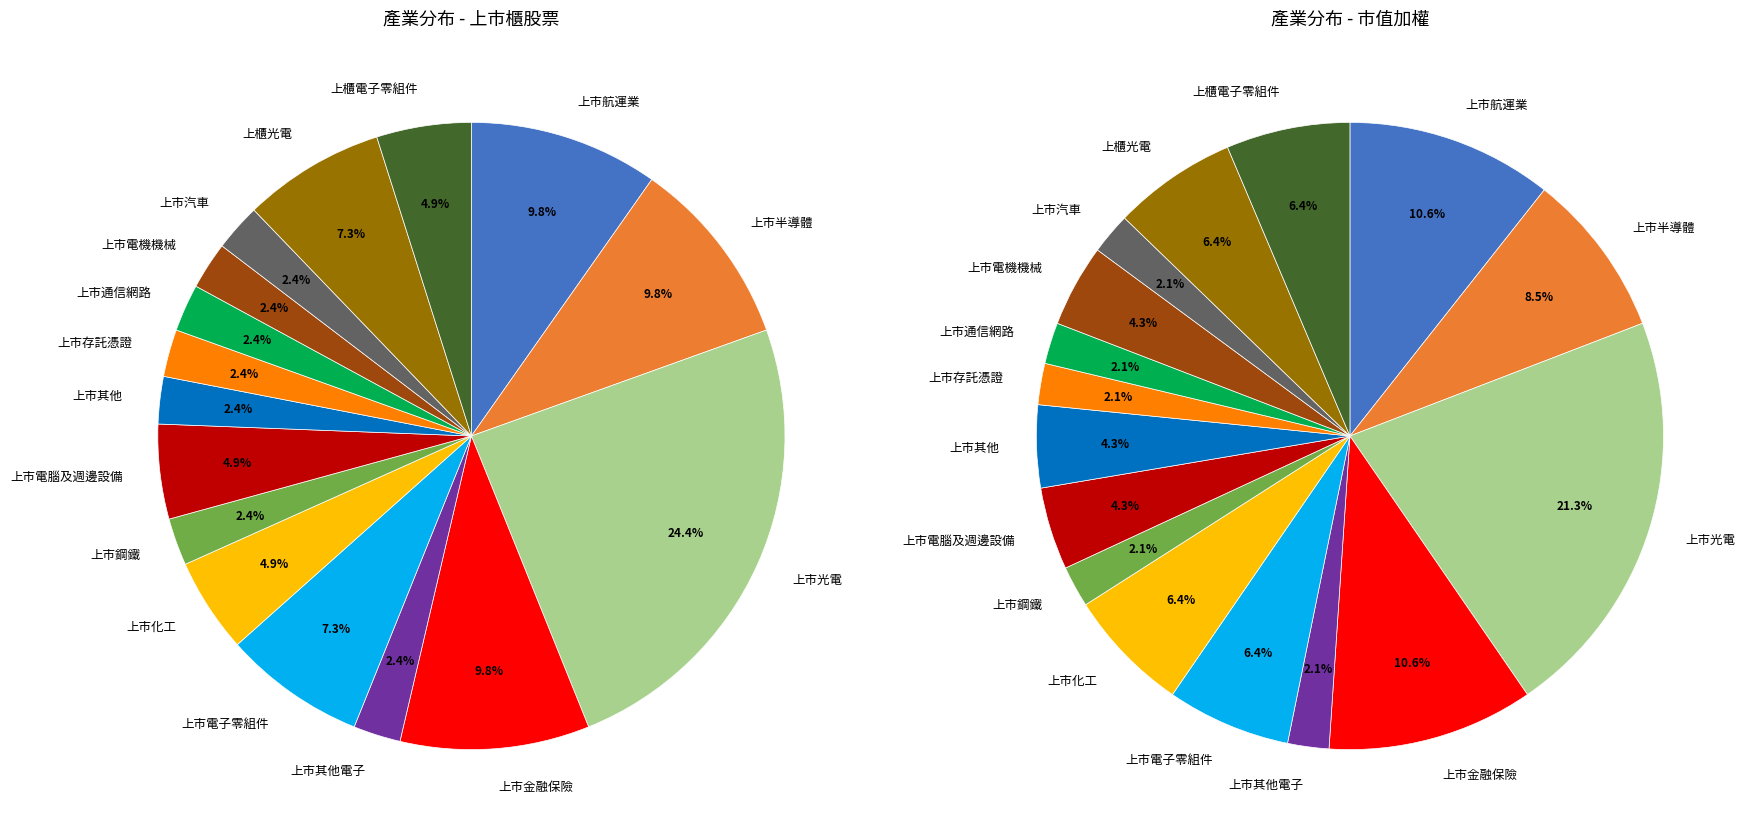

What portion of the pie excludes 上市化工?

95.1%